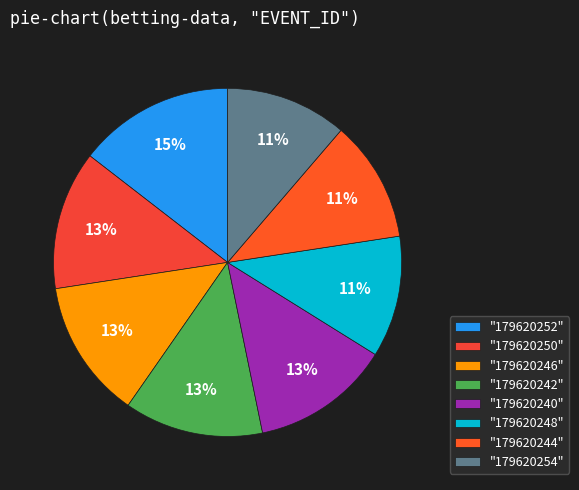

Count the number of slices in the pie.

8